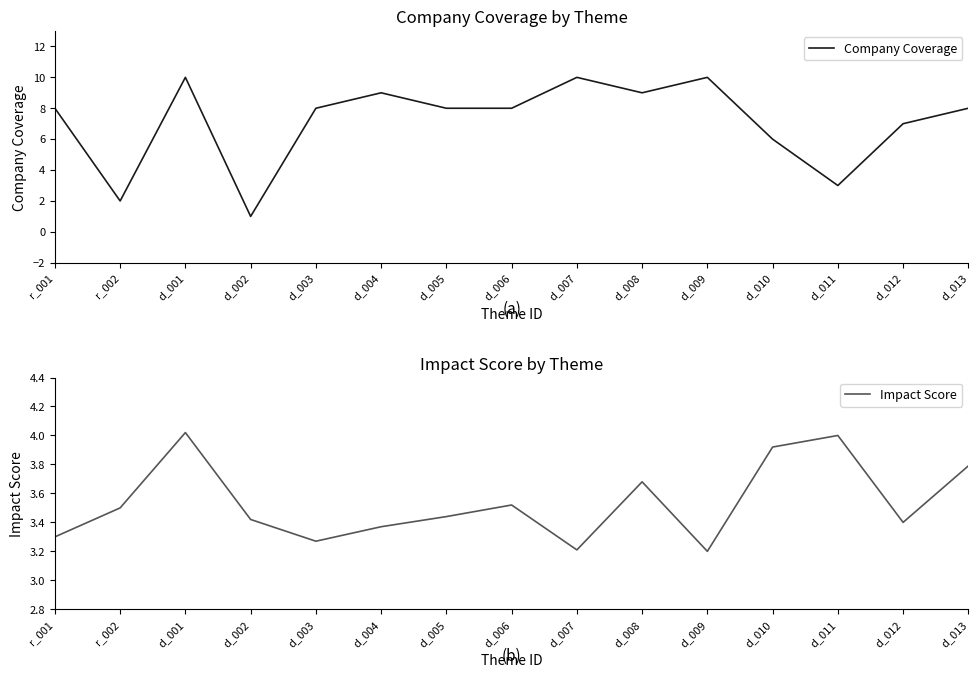

What are all the series names shown in the legend?

Company Coverage, Impact Score